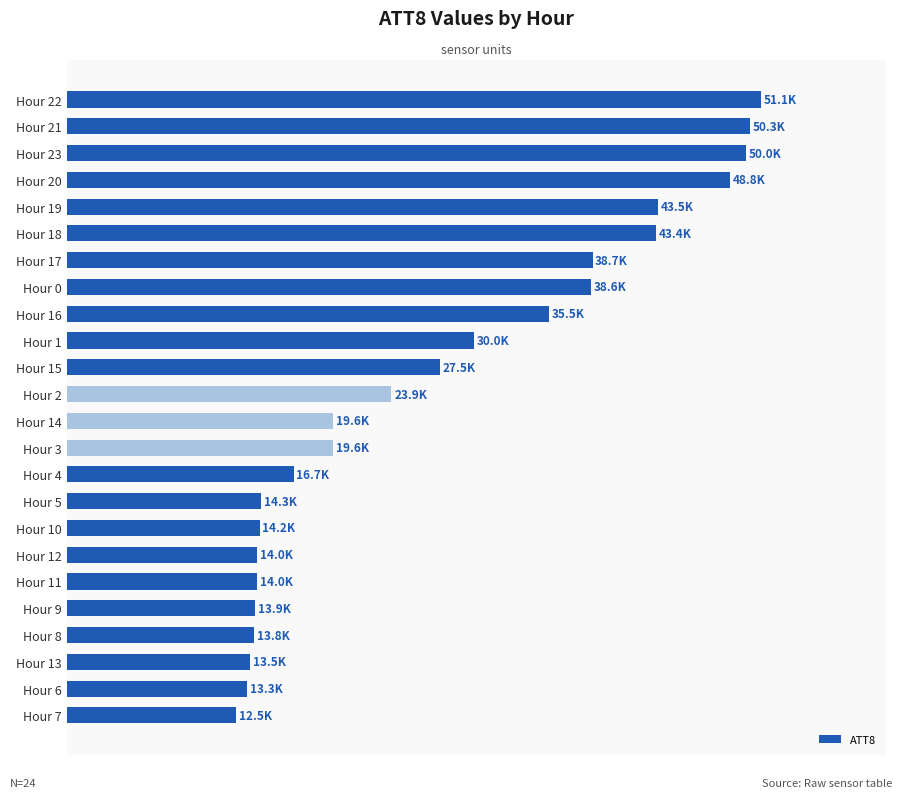

Does the chart contain any negative values?

No